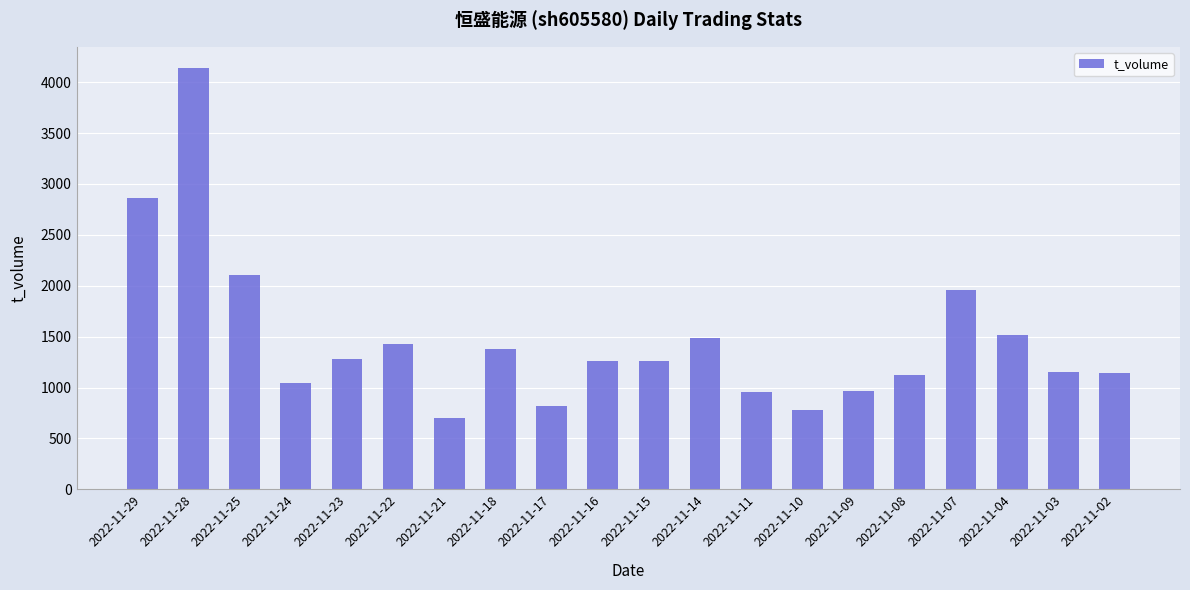

What is the minimum value shown in the chart?

696